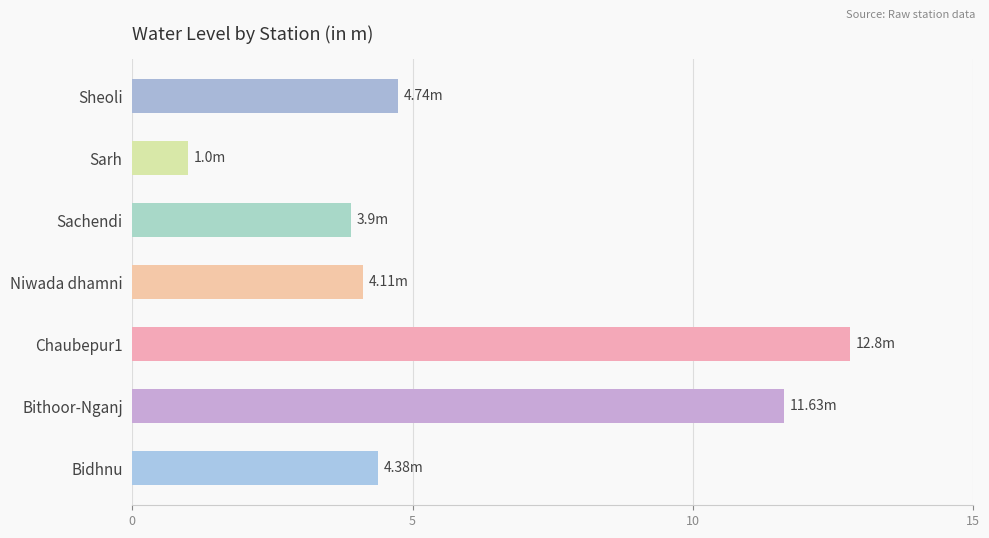

What is the difference between the values at Sachendi and Chaubepur1?

8.9